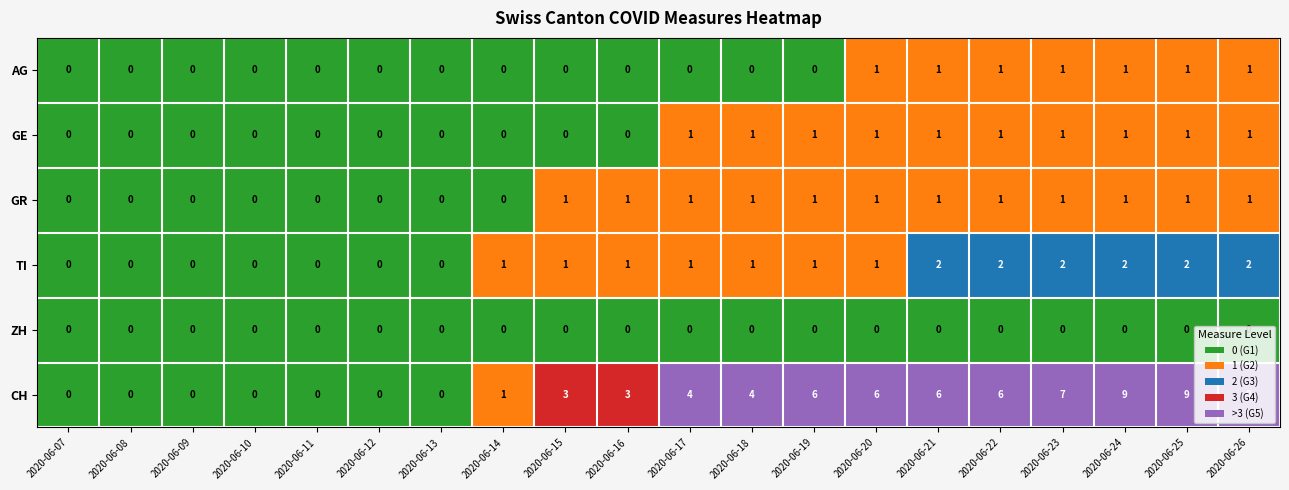

Which series changed the most between 2020-06-11 and 2020-06-17?

CH